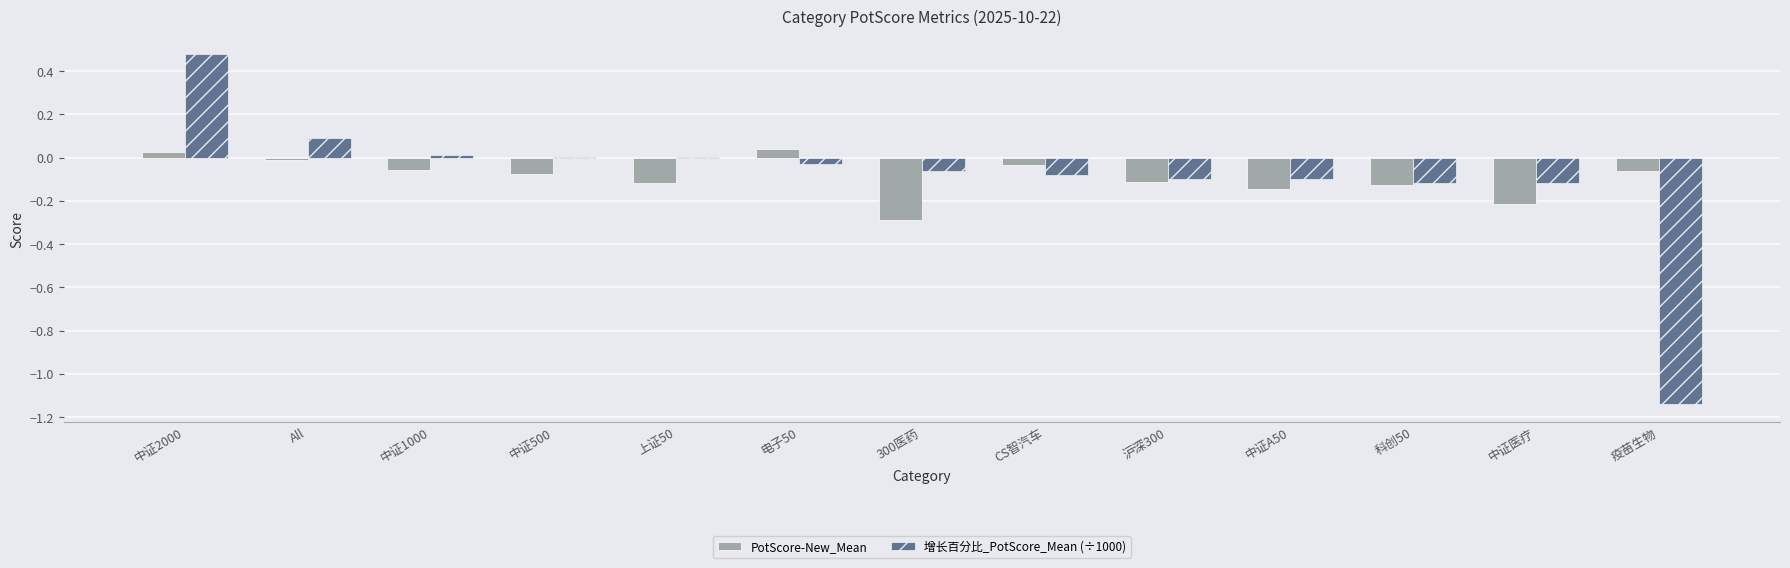

Which label corresponds to the largest value in the chart?

中证2000